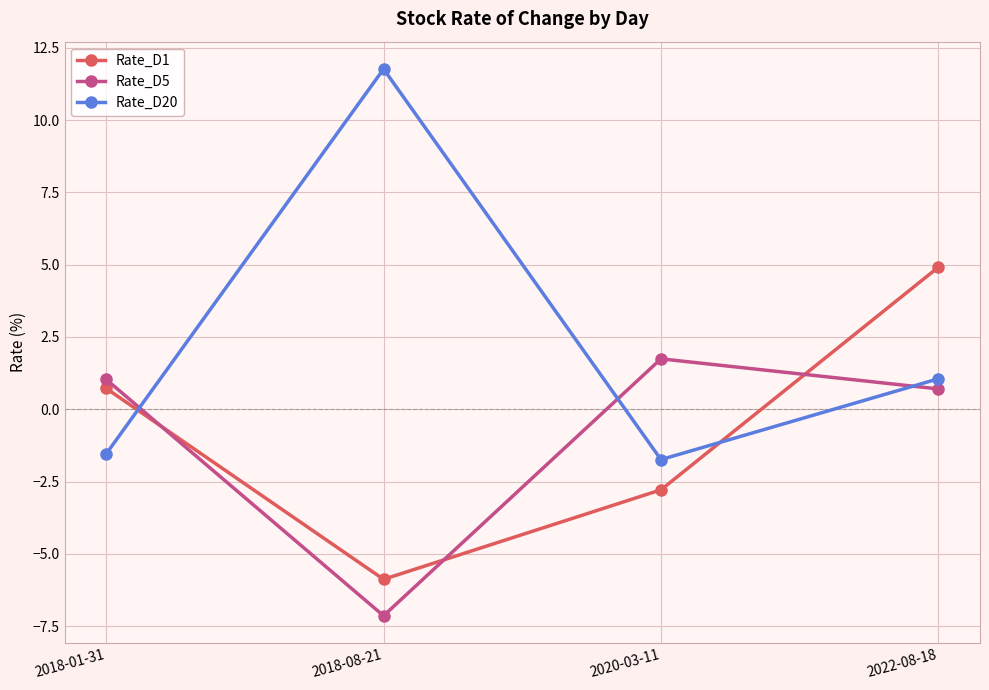

The Rate_D5 series shows 1.7 at 2020-03-11. True or false?

True